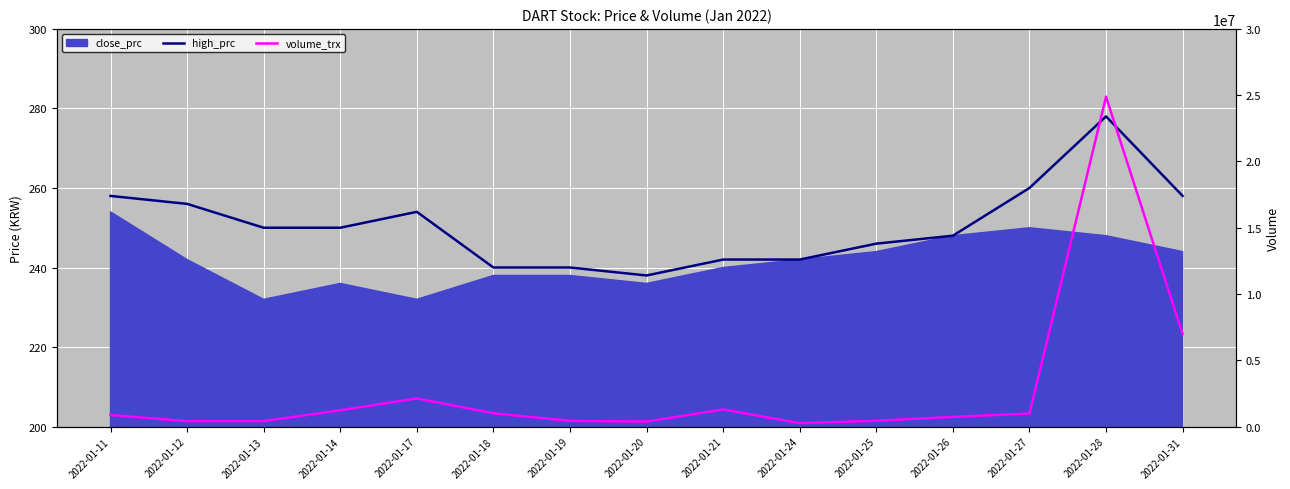

What is the maximum value for high_prc?

278